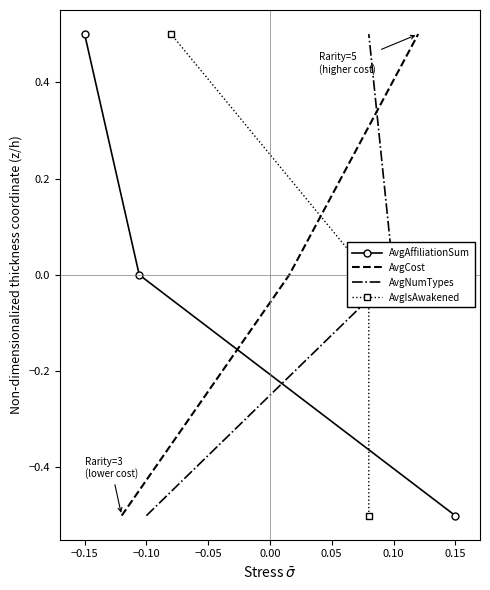

Reading left to right, transcribe all the data shown in this chart.

AvgAffiliationSum: -0.5	0.0	0.5
AvgCost: -0.5	0.0	0.5
AvgNumTypes: -0.5	0.0	0.5
AvgIsAwakened: -0.5	0.0	0.5